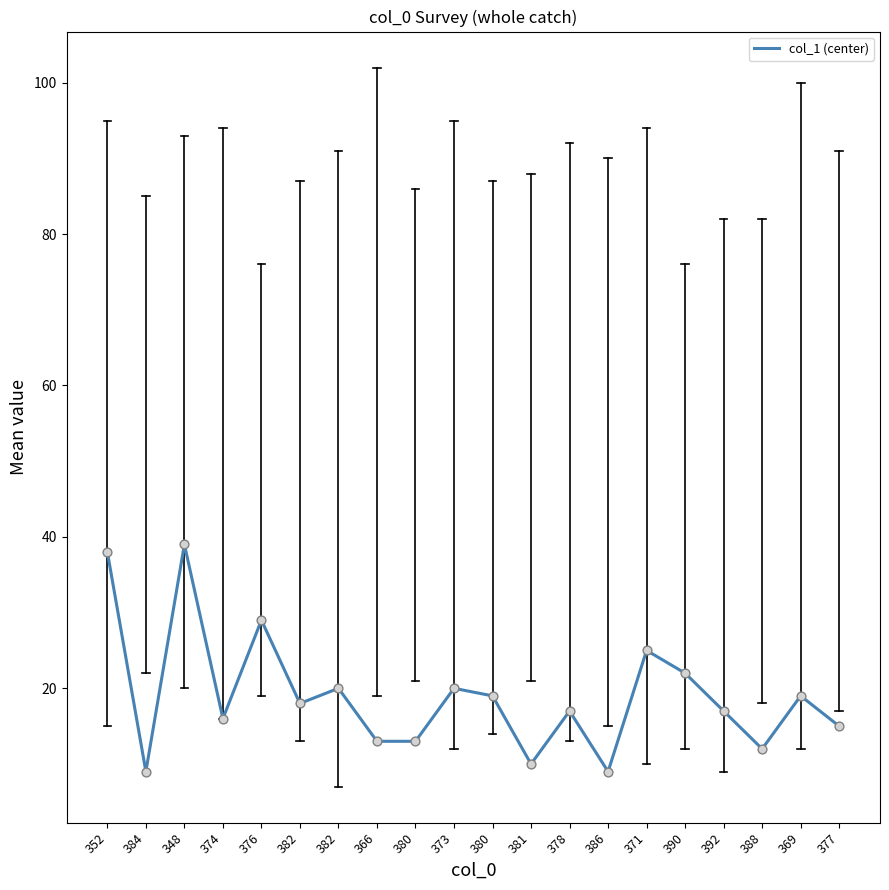

Between 384 and 386, which is larger?

384